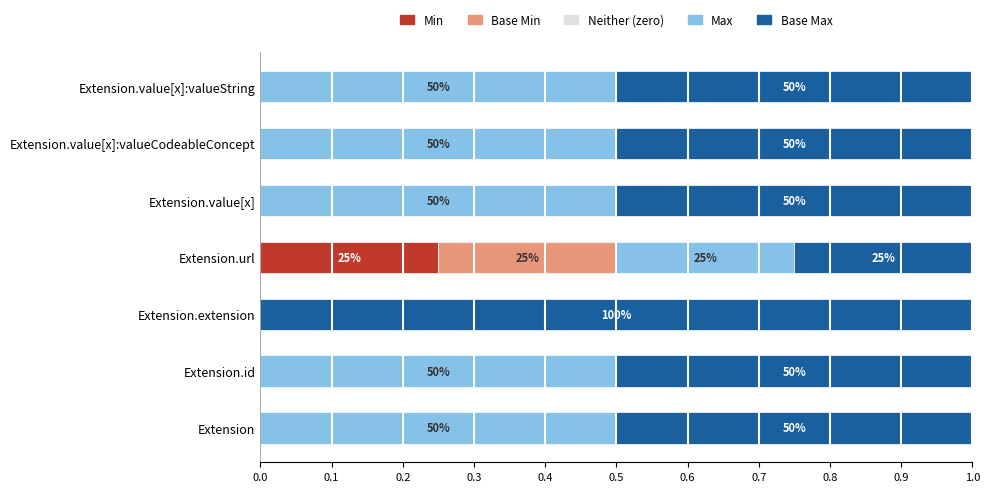

What are all the series names shown in the legend?

Min, Base Min, Neither (zero), Max, Base Max